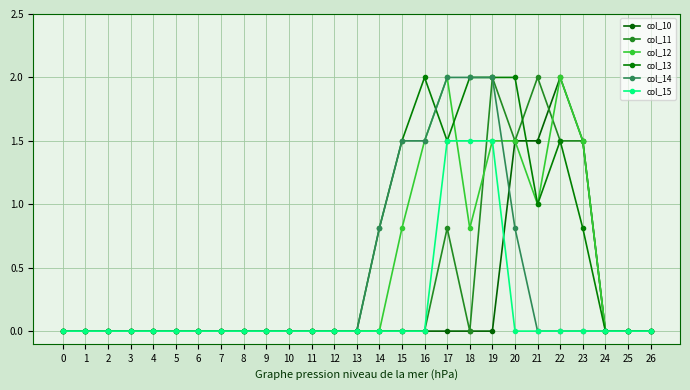

Is it true that col_14 equals -1.3 at 13?

False